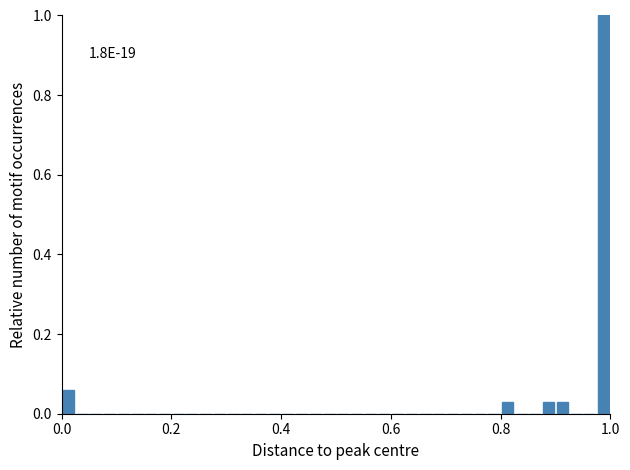

Read against the x-axis, roughly where is the centre of the tallest bar?

0.98